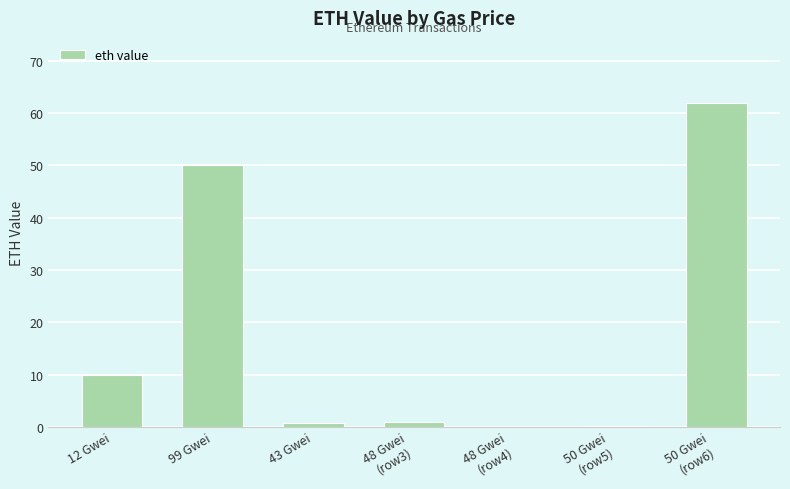

What is the ratio of the value at 12 Gwei to the value at 99 Gwei?

0.2